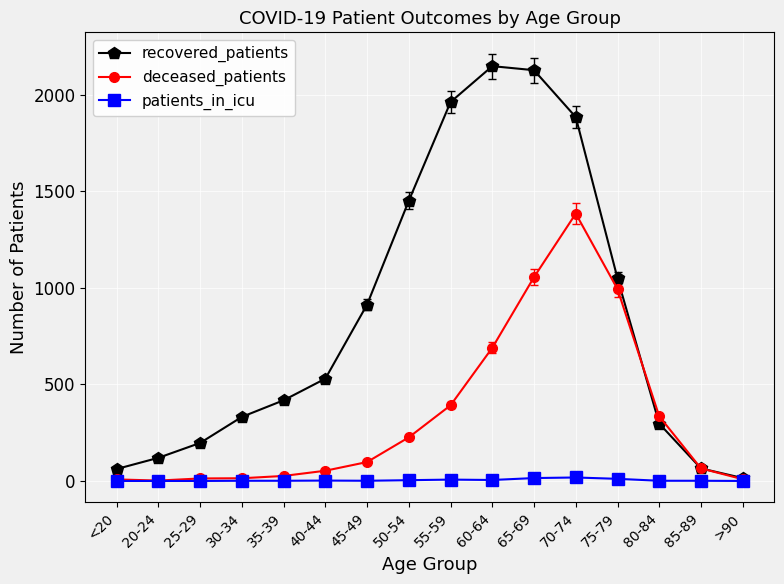

Between which two adjacent categories do recovered_patients and deceased_patients first intersect?

75-79 and 80-84